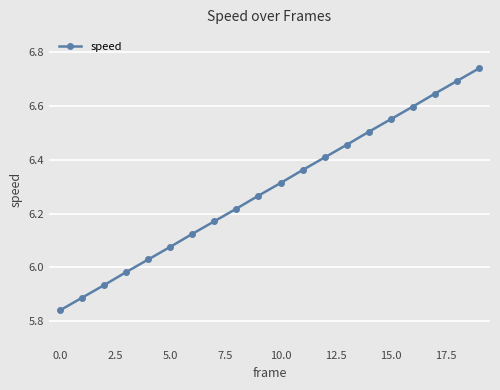

True or false: there are more than 0 points higher than both neighbors.

False